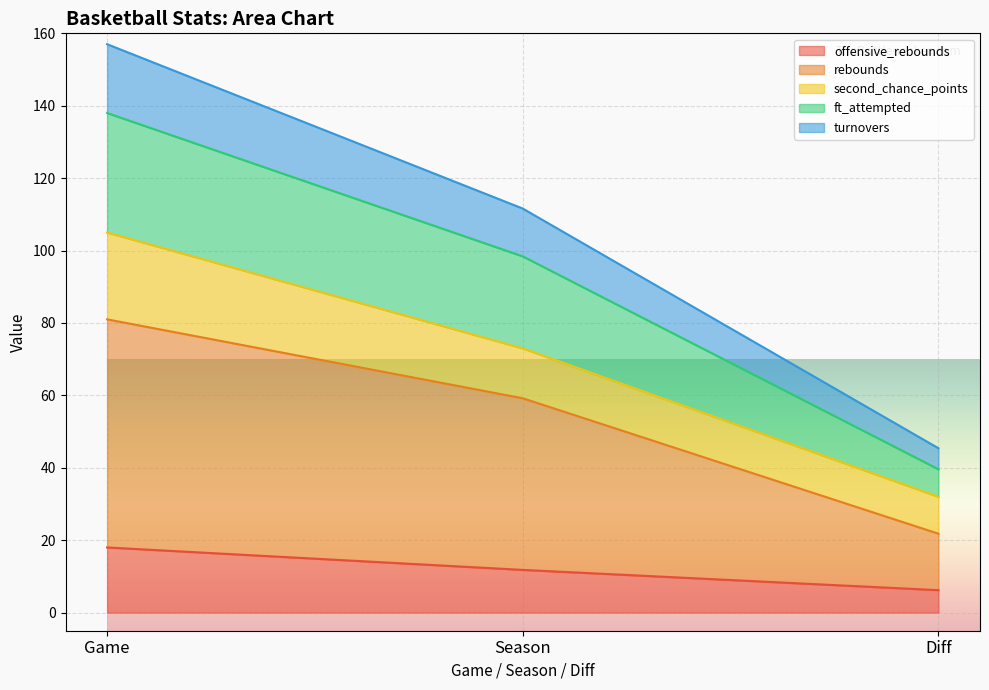

Read the rebounds value at Diff.

21.8